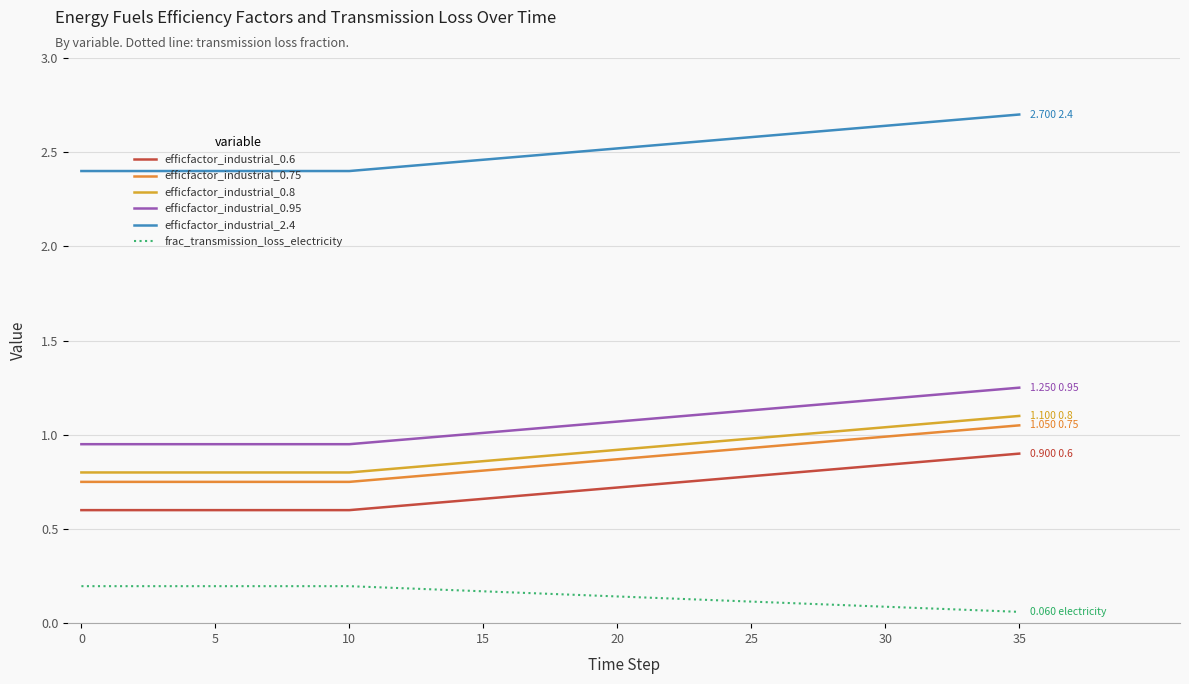

True or false: efficfactor_industrial_0.75 and efficfactor_industrial_0.6 intersect in this chart.

False